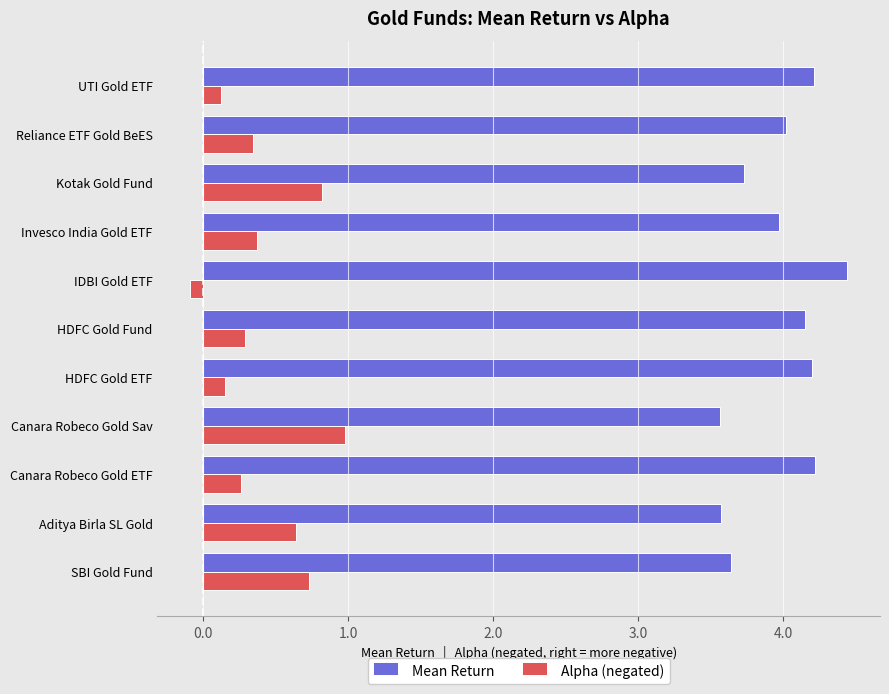

Which series has the largest total across all categories?

Mean Return